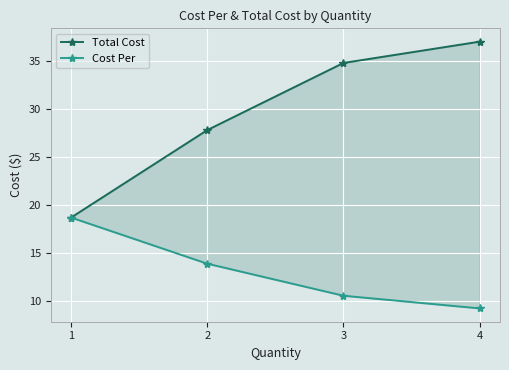

What is the highest value of the Total Cost series?

37.0